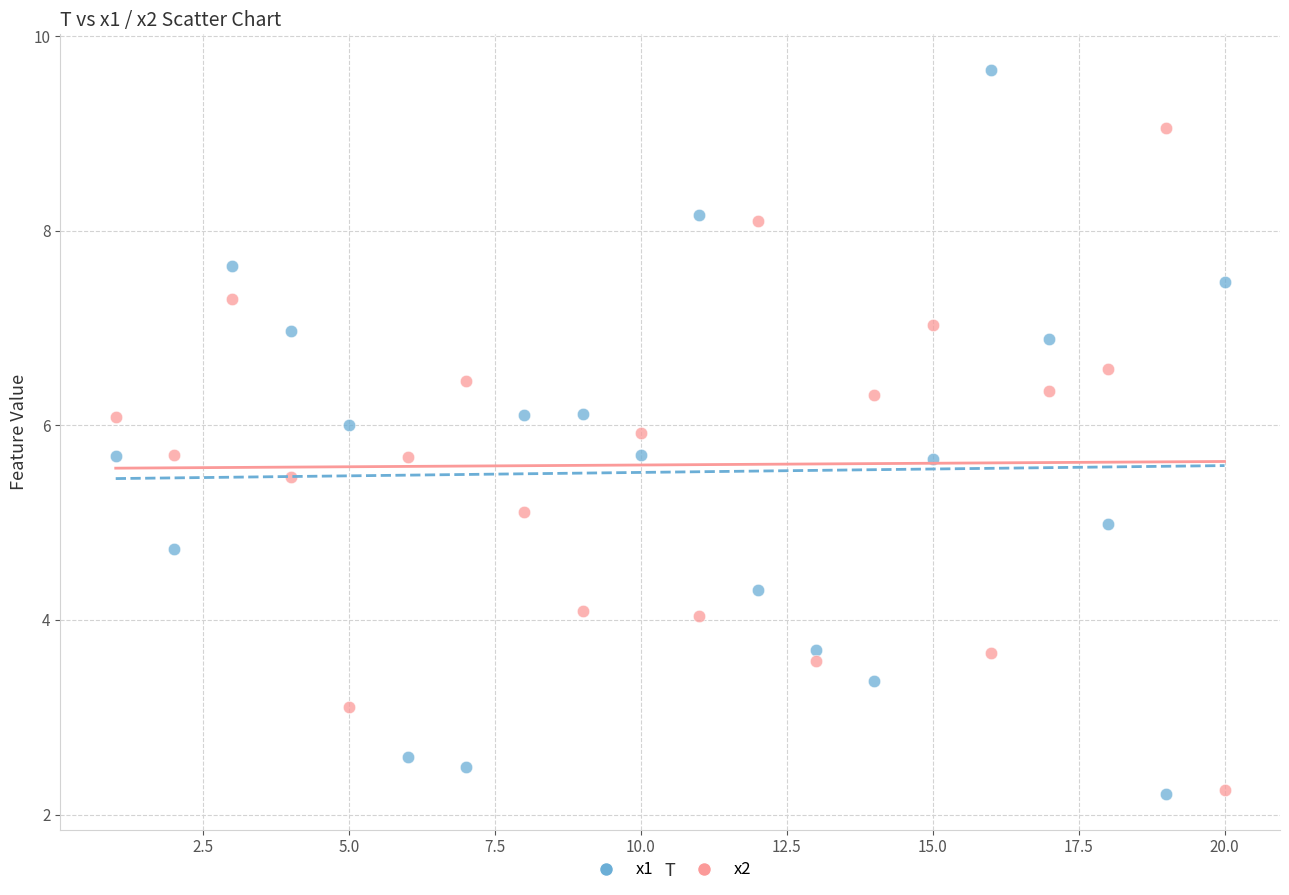

Across all data points, what is the range of X values (max minus min)?

19.0